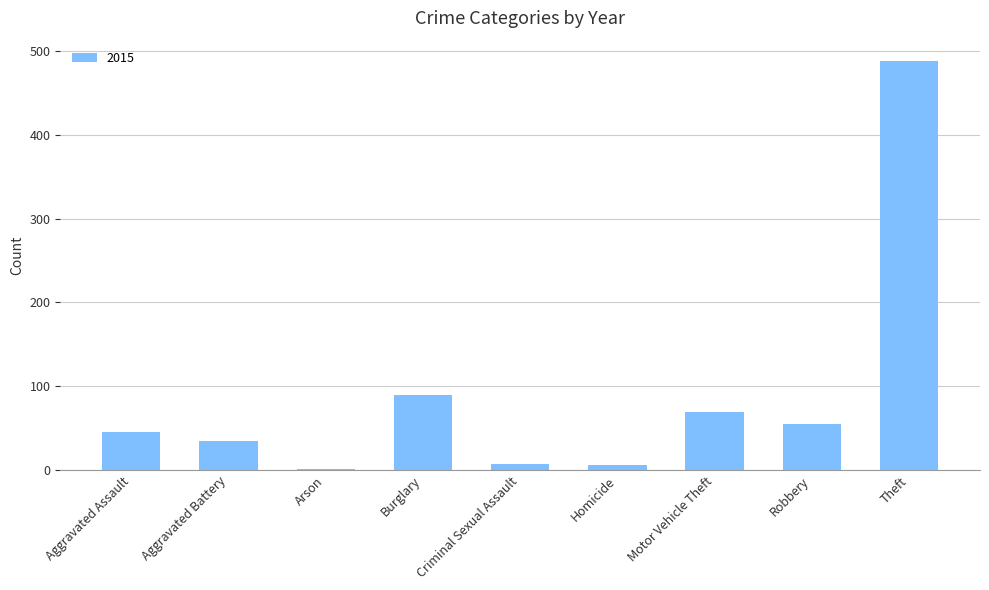

The chart shows a value of 55 at Robbery. True or false?

True